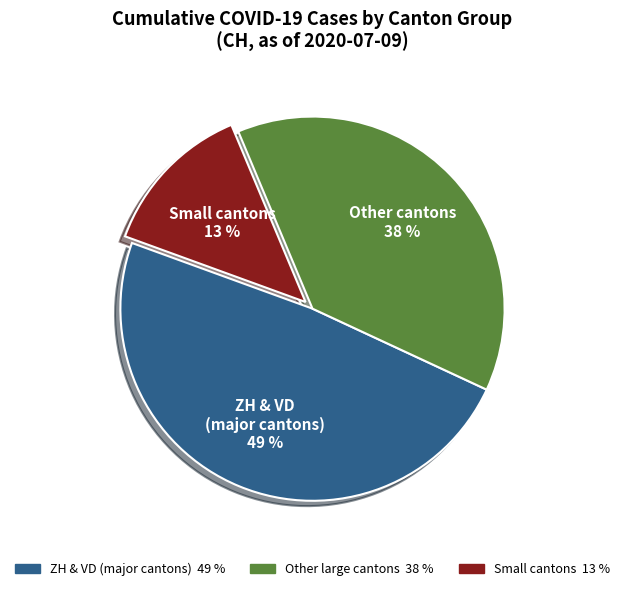

To the nearest percent, what is the average slice percentage?

33%